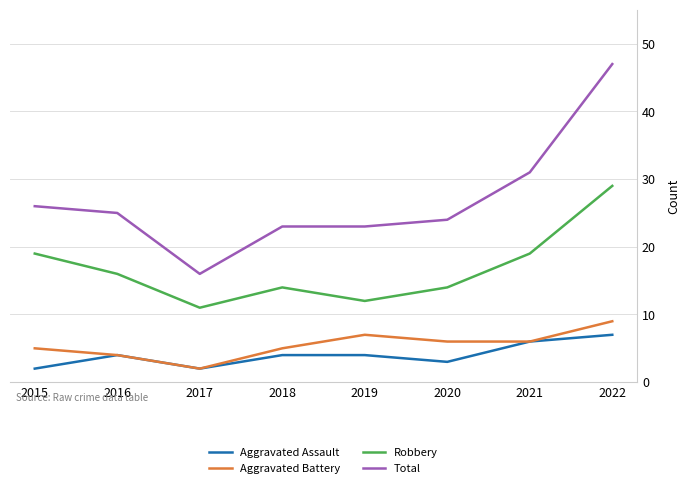

True or false: Robbery has more than 1 interior local peaks.

False